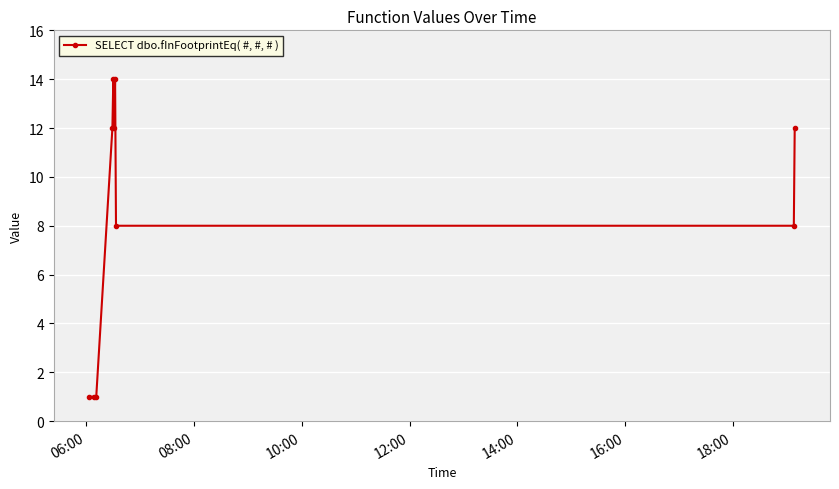

True or false: there are more than 1 points higher than both neighbors.

True